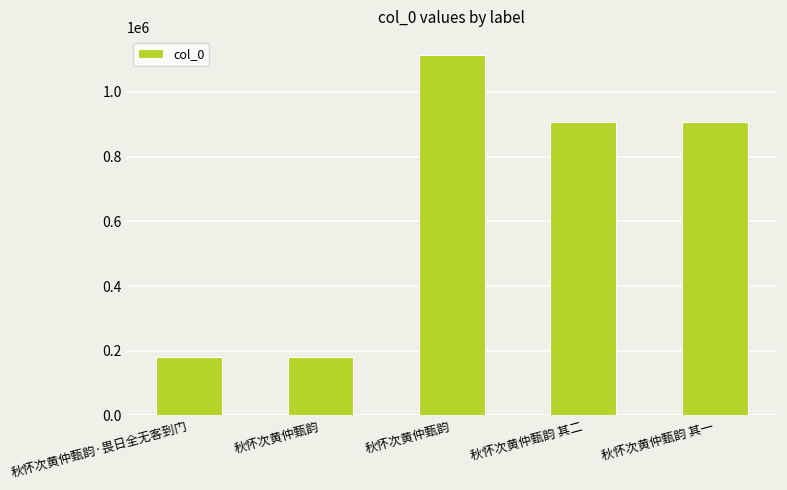

What is the ratio of the value at 秋怀次黄仲甄韵 其二 to the value at 秋怀次黄仲甄韵 其一?

1.0